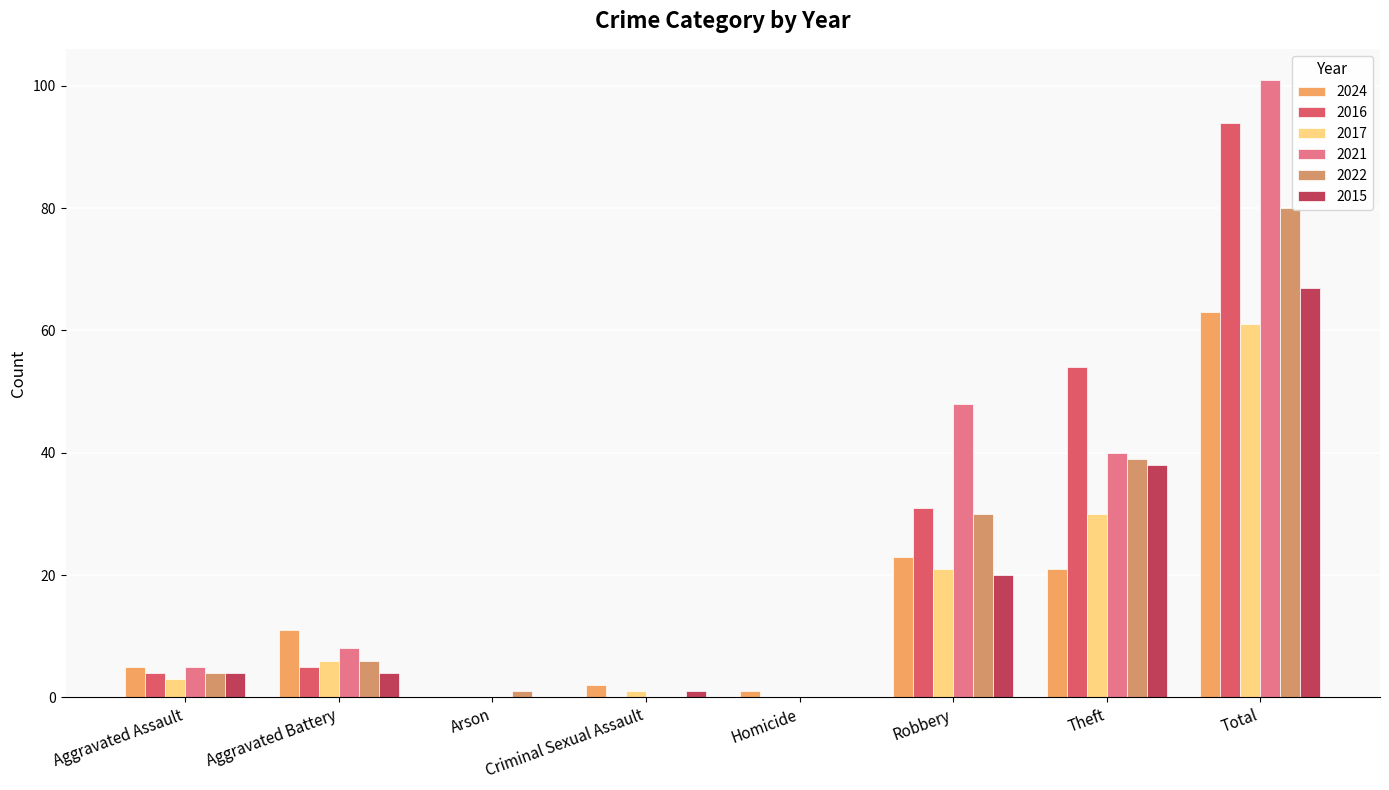

Count the number of data series in this chart.

6